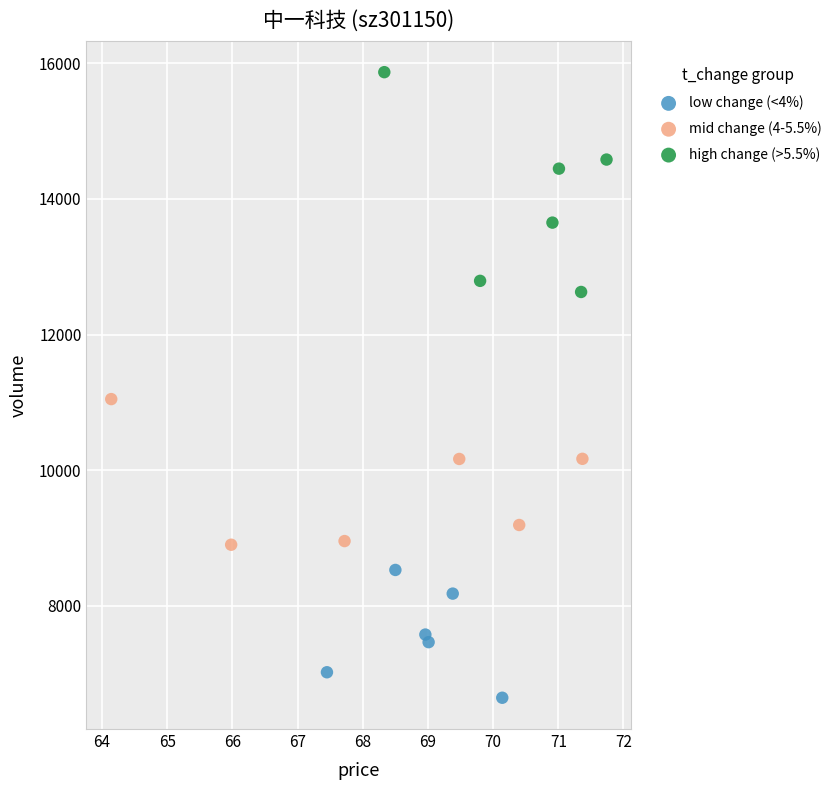

Which series contains the highest Y value?

high change (>5.5%)